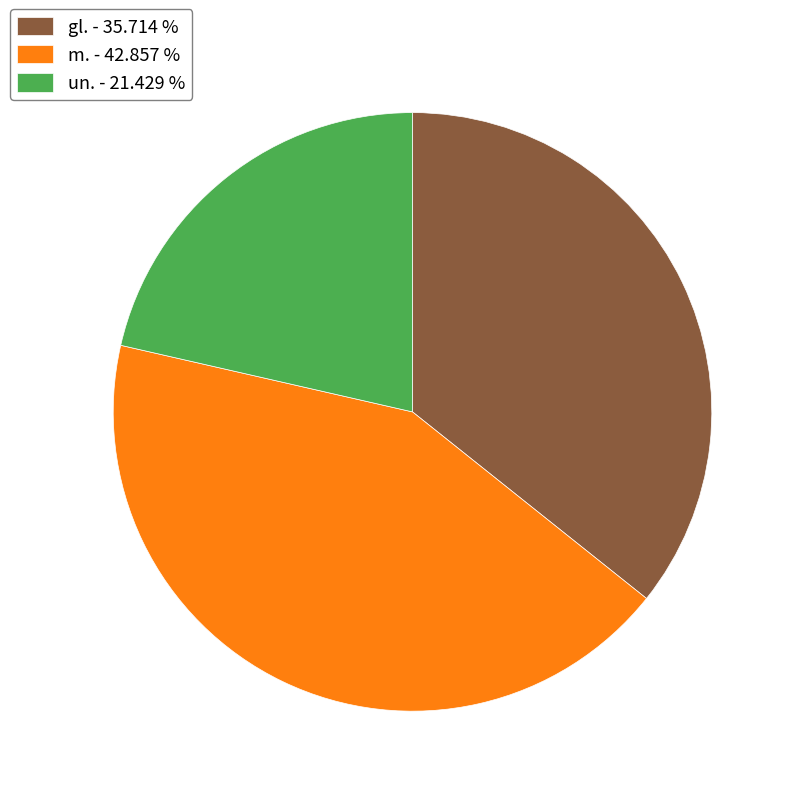

Rank the categories by value from lowest to highest.

un. - 21.429 %, gl. - 35.714 %, m. - 42.857 %